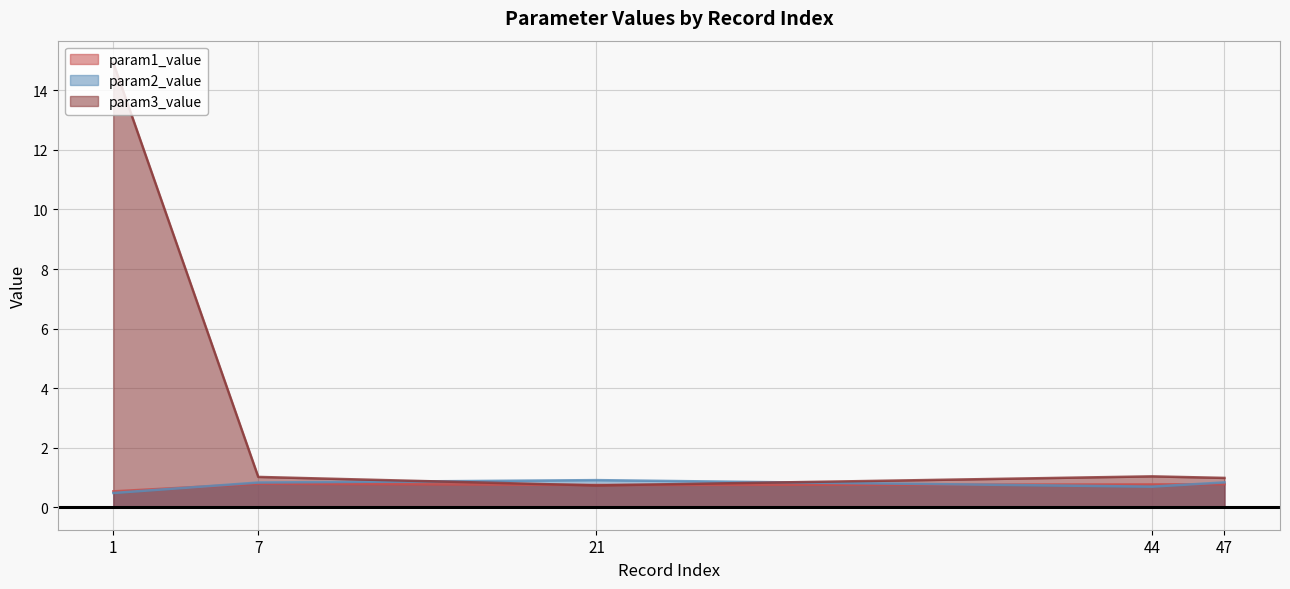

Rank the series at 21 from highest to lowest value.

param2_value, param1_value, param3_value